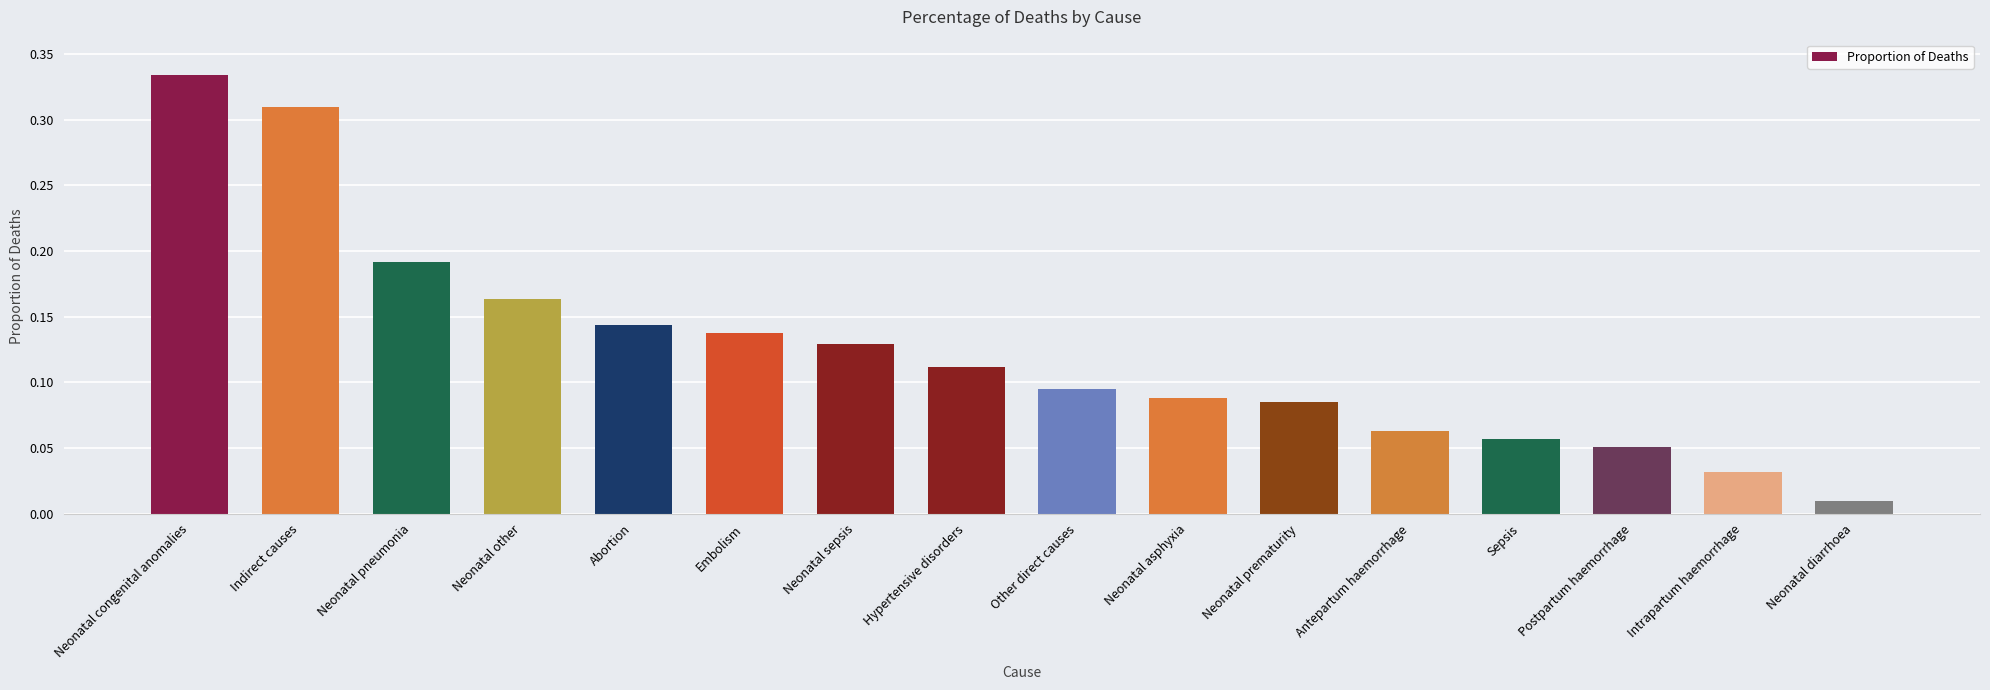

What is the sum of the values at Indirect causes and Neonatal prematurity?

0.4